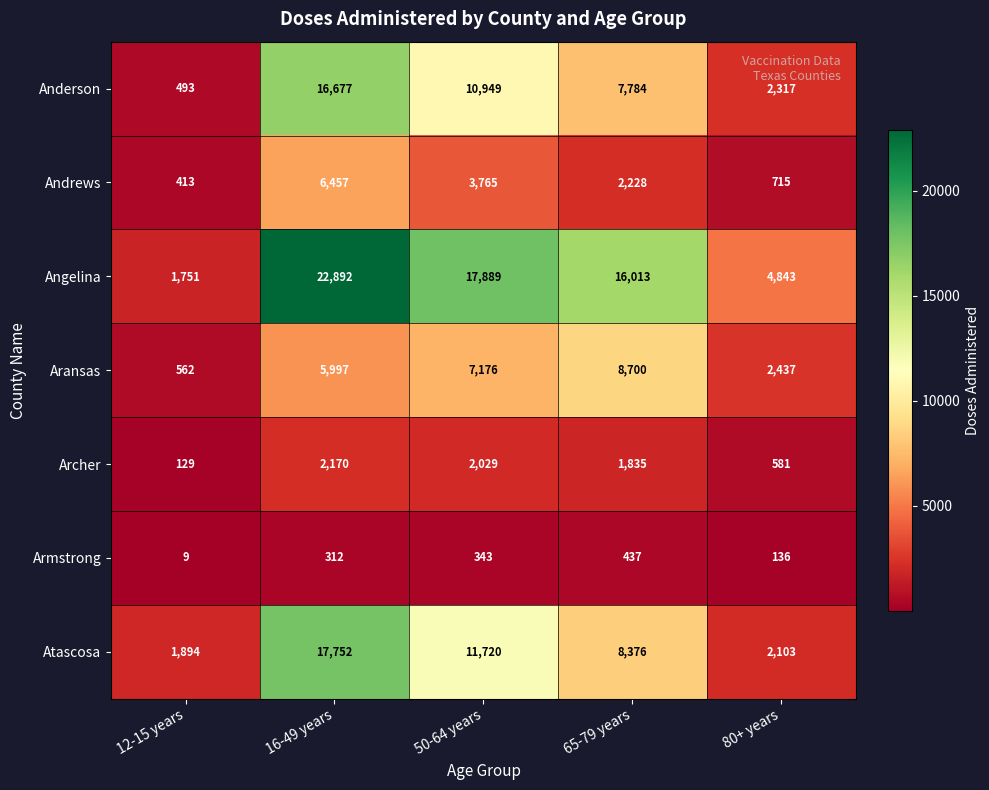

At 12-15 years, list the series in order from largest to smallest.

Atascosa, Angelina, Aransas, Anderson, Andrews, Archer, Armstrong